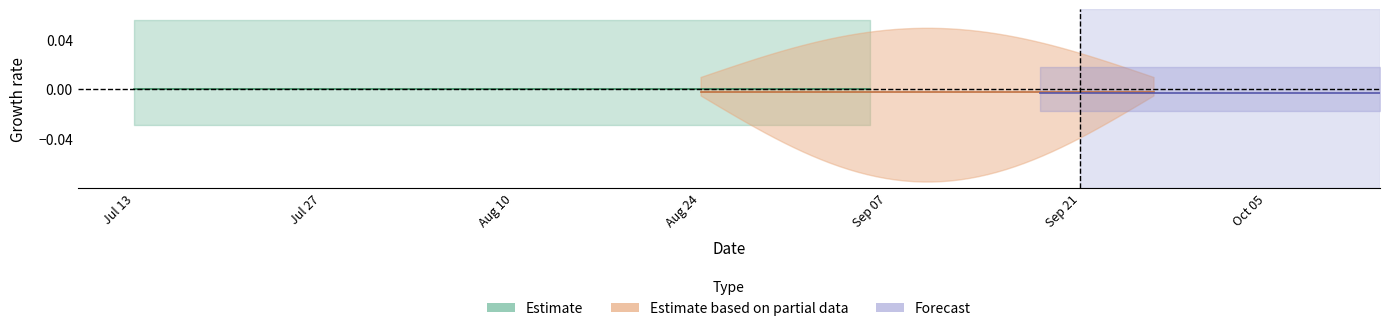

Is this an area chart (filled region under the line)?

No